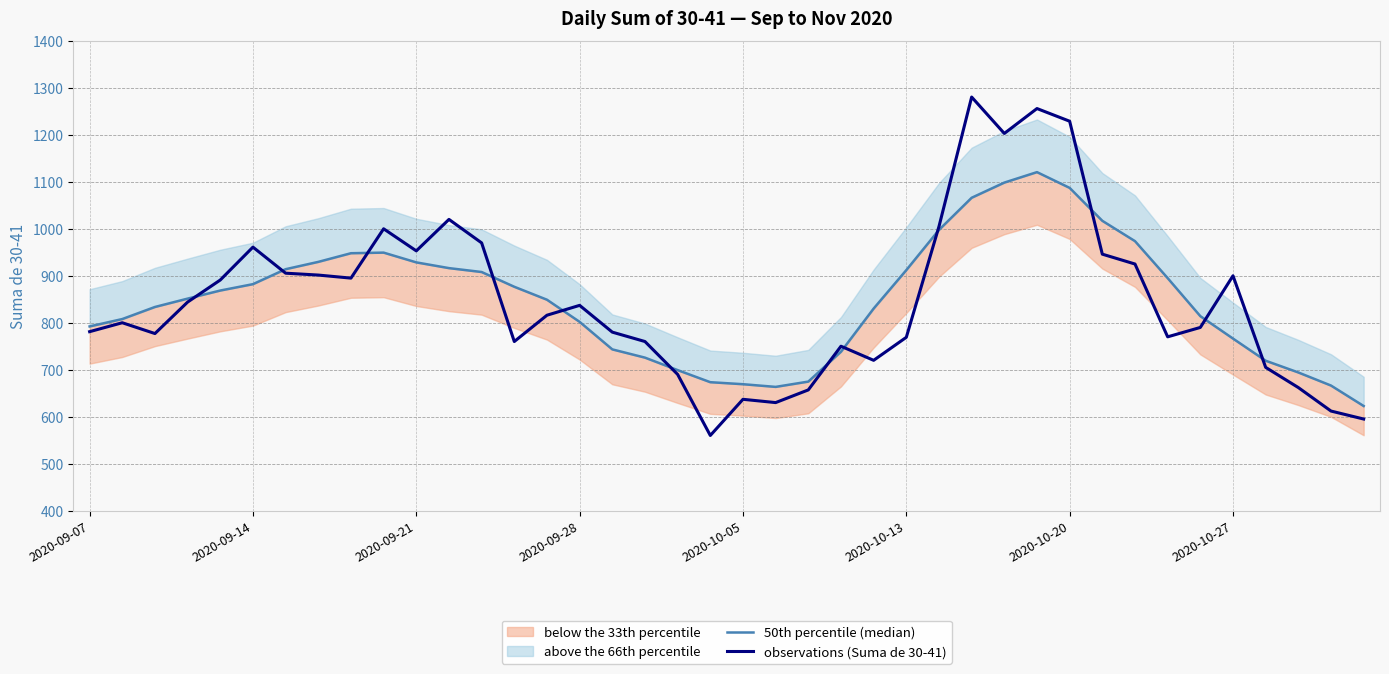

What is the highest value of the observations (Suma de 30-41) series?

1280.5